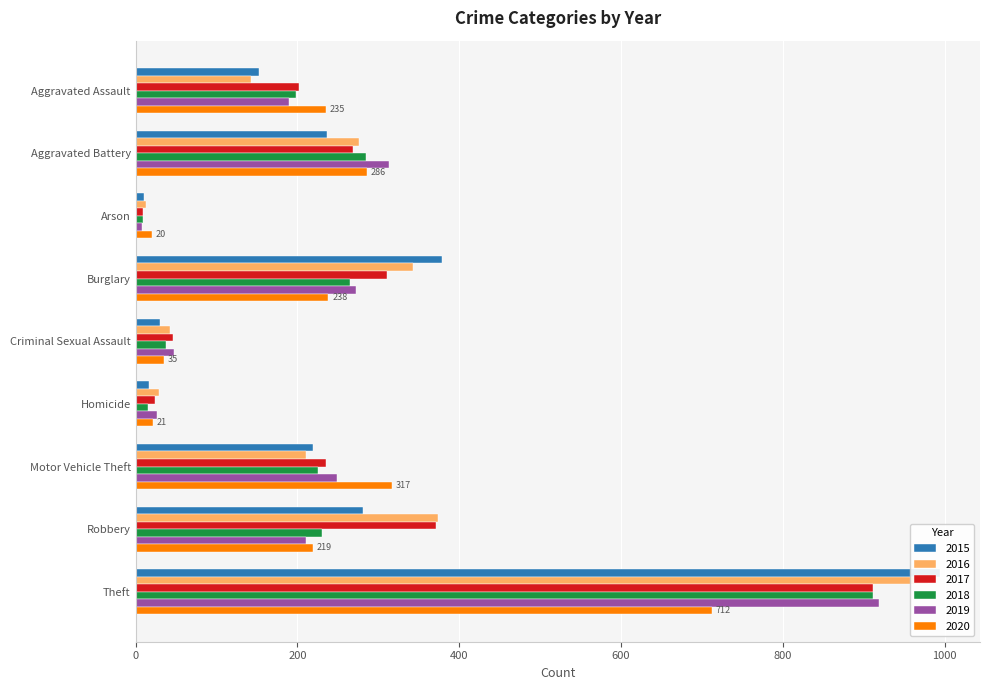

At how many categories does at least one series exceed 859?

1